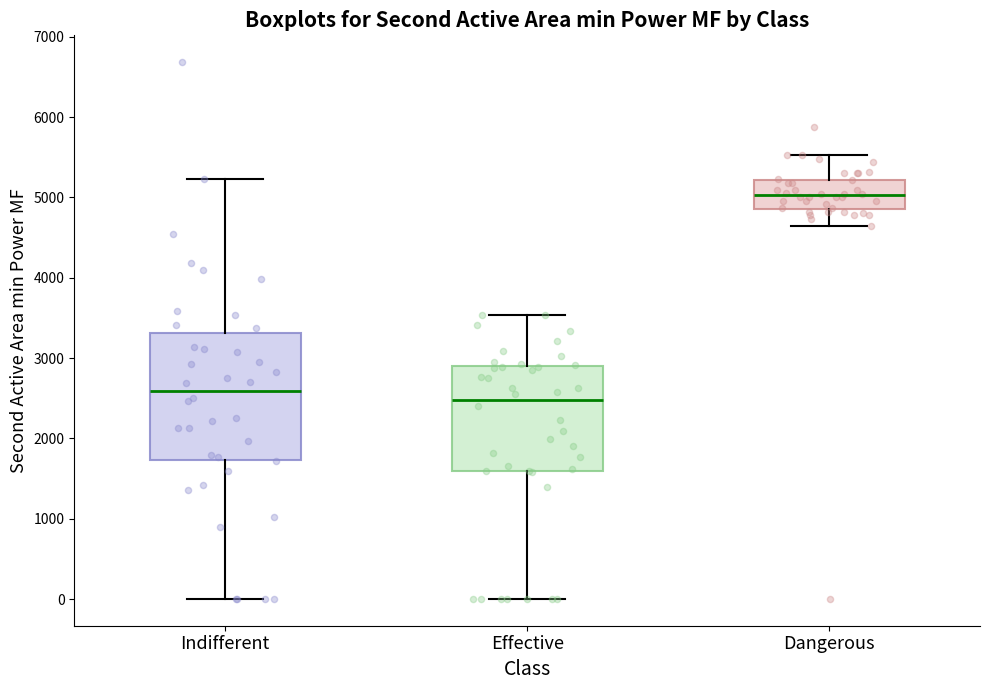

Reading left to right, read every box against the y-axis: the position of its median line, the range the box covers, and the ends of its whiskers. The values are not printed on the chart, so give them approximately, as read against the axis.

Indifferent: median 2600, box 1700 to 3300, whiskers 0 to 5200
Effective: median 2500, box 1600 to 2900, whiskers 0 to 3500
Dangerous: median 5000, box 4900 to 5200, whiskers 4600 to 5500